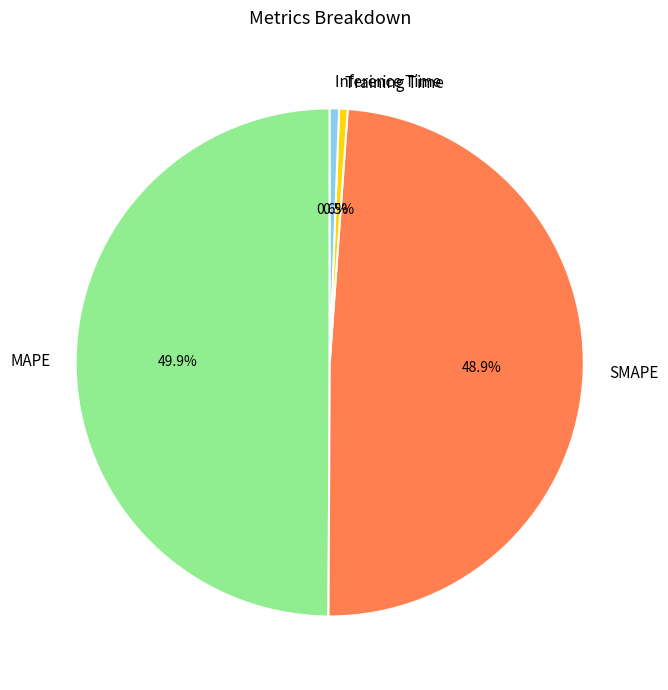

To the nearest percent, what is the difference between the largest and smallest slice percentages?

49%